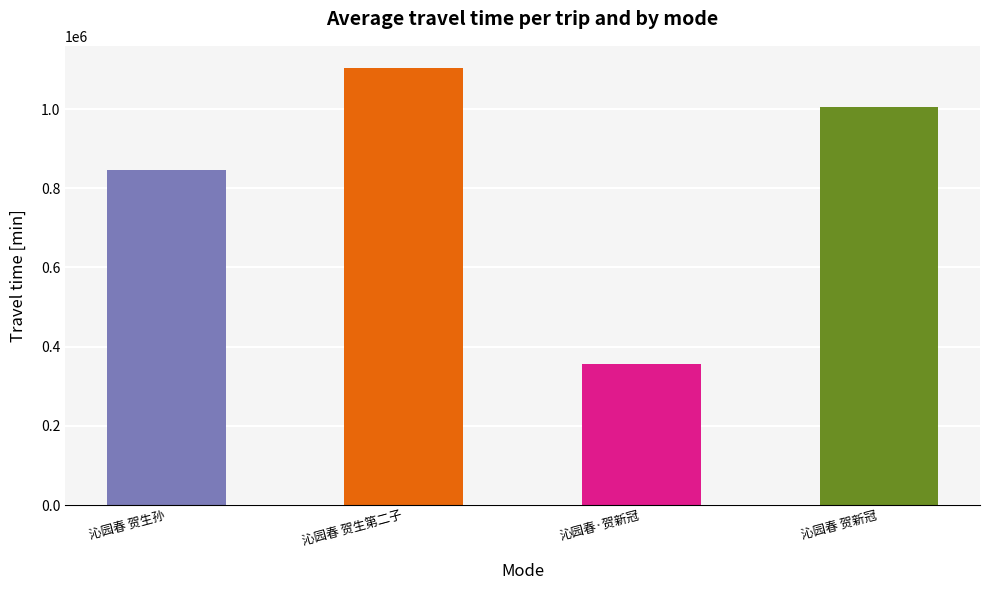

Which label corresponds to the largest value in the chart?

沁园春 贺生第二子